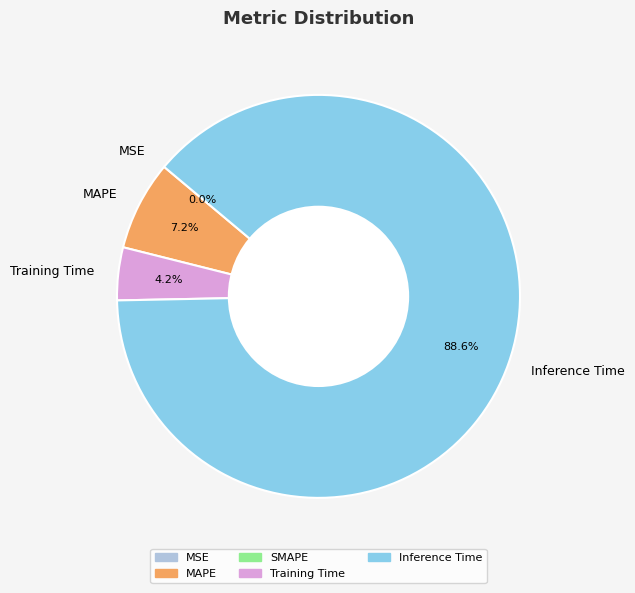

Between Training Time and MAPE, which is larger?

MAPE